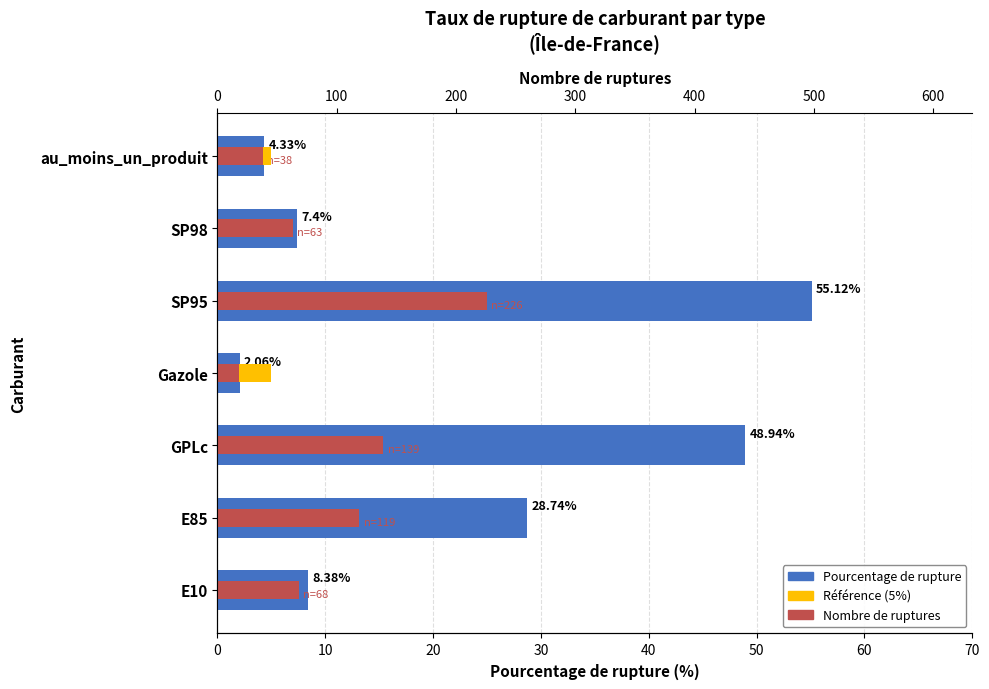

Between 0 and 60, which series saw the biggest shift?

Pourcentage de rupture